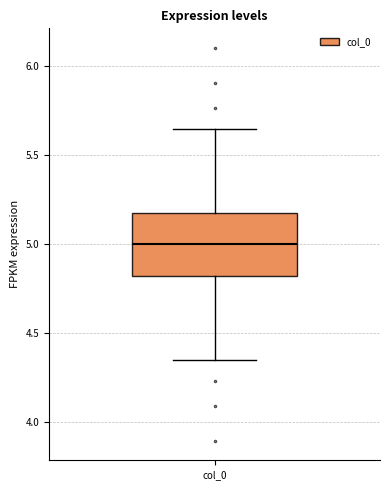

Read this box plot against the y-axis: the position of the median line, the range covered by the box, and the ends of both whiskers. The values are not printed on the chart, so give them approximately, as read against the axis.

median 5.00, box 4.80 to 5.20, whiskers 4.35 to 5.65